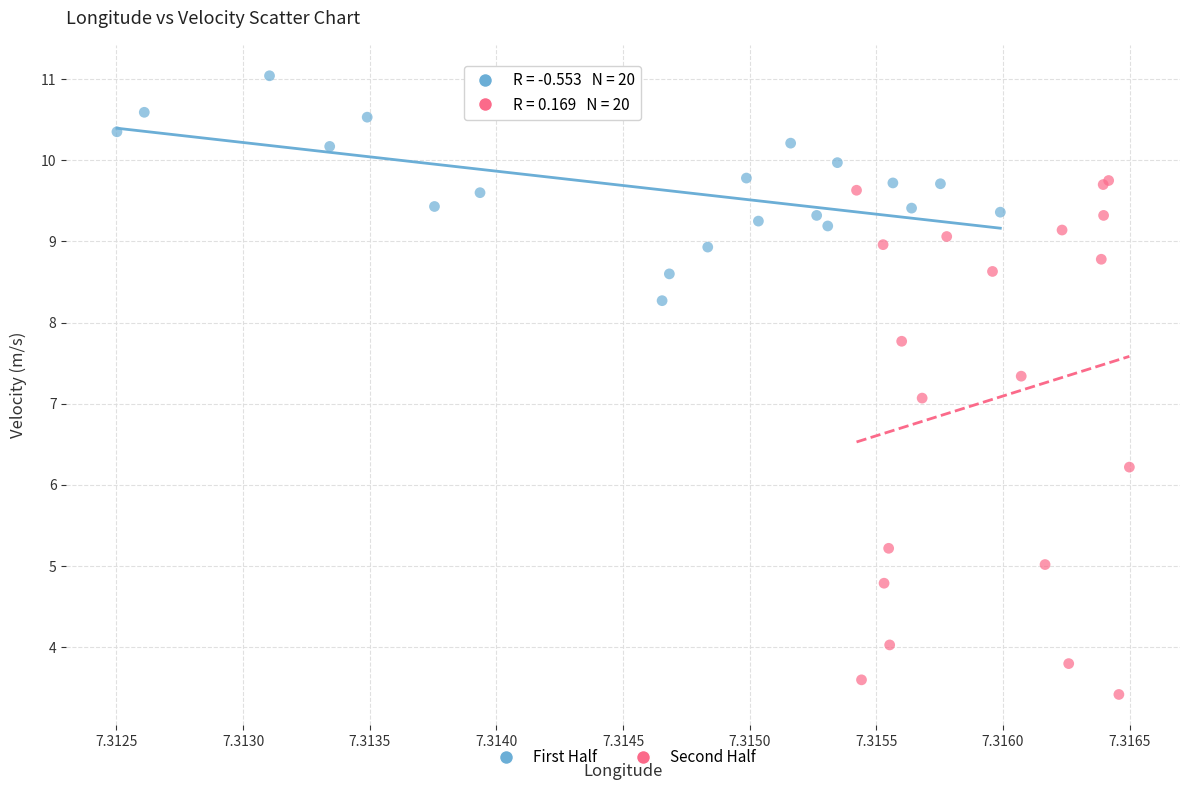

Which series has the widest spread of Y values?

Second Half